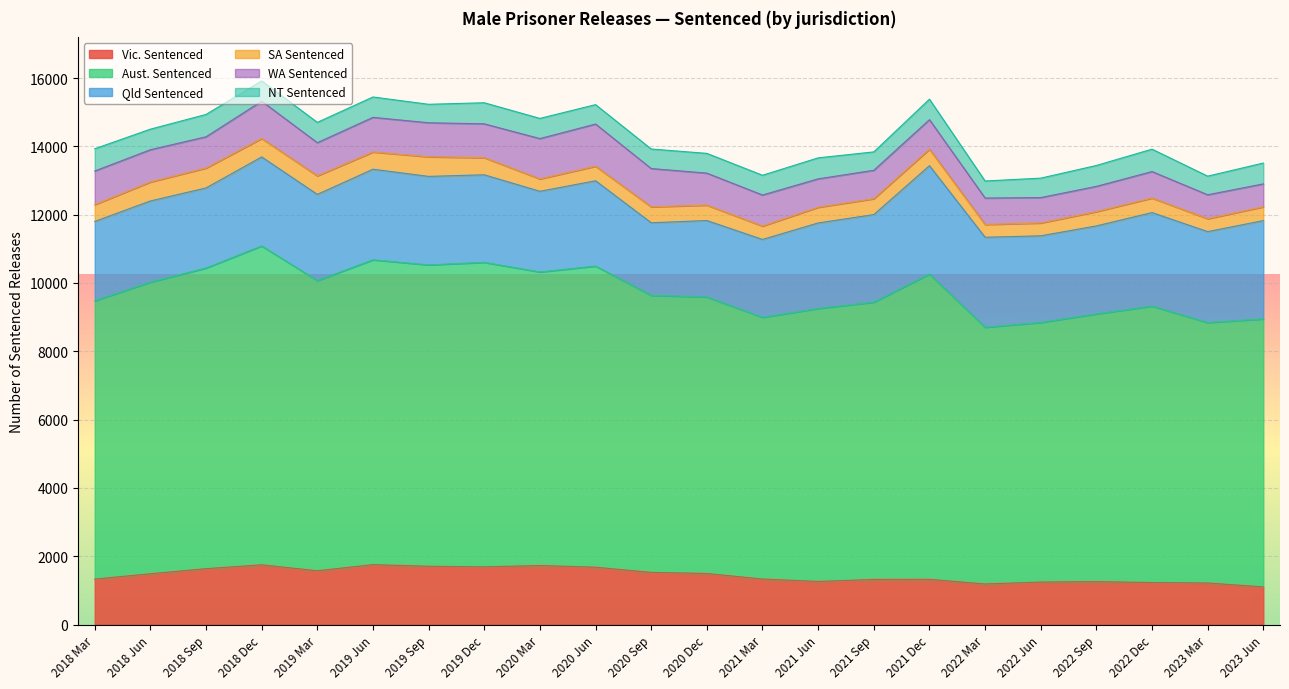

List the series in order of their peak value, lowest first.

SA Sentenced, NT Sentenced, WA Sentenced, Vic. Sentenced, Qld Sentenced, Aust. Sentenced